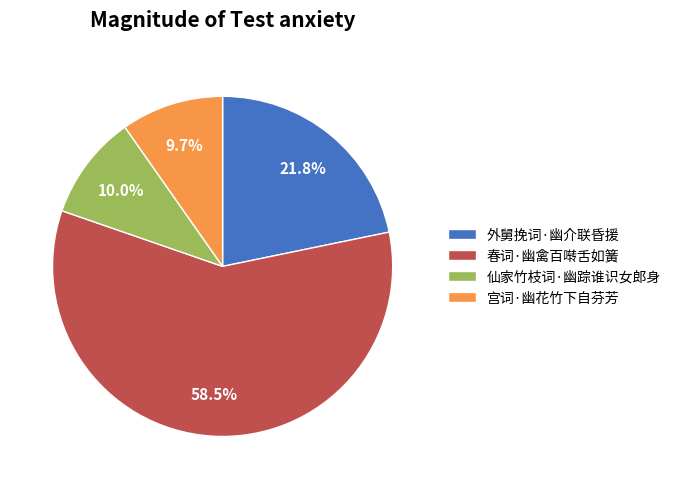

Which slice is the largest?

春词·幽禽百啭舌如簧